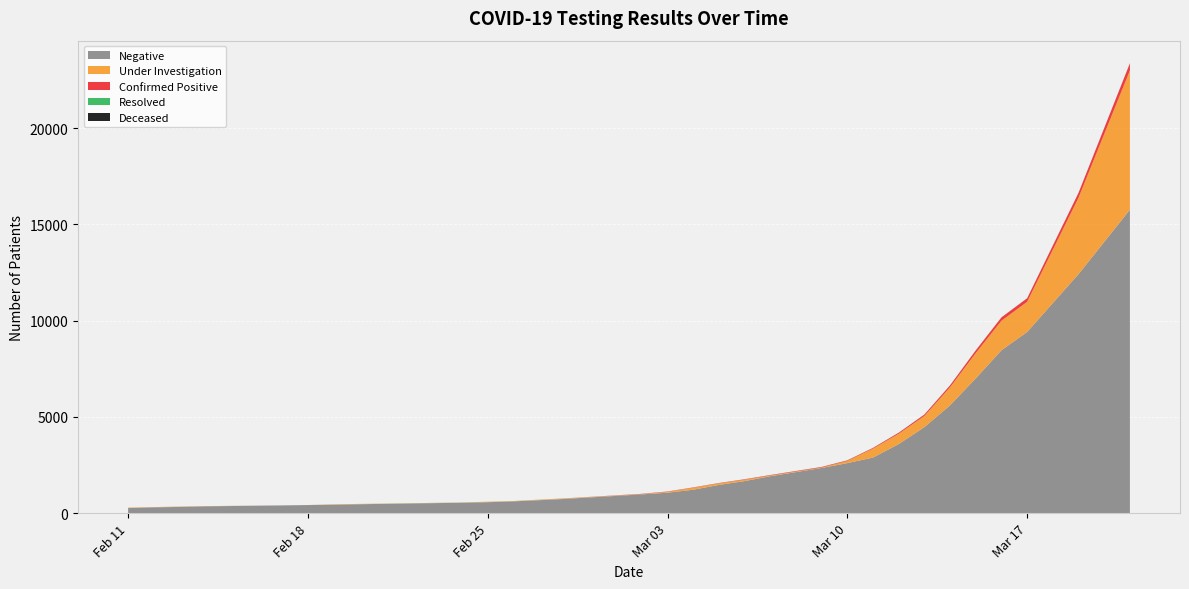

Reading left to right, transcribe all the data shown in this chart.

Negative: 263	301	322	353	399	418	436	462	483	540	568	610	672	739	975	1061	1216	1466	1665	1918	2347	2599	2888	3590	4470	5606	7004	8464	9415	12421	15768
Under Investigation: 19	9	15	8	0	0	17	14	12	9	21	14	21	22	12	45	102	78	72	36	22	112	465	536	580	939	1316	1537	1567	3972	7239
Confirmed Positive: 3	2	2	2	2	2	2	1	0	1	1	2	3	4	15	17	17	18	22	24	30	31	37	54	74	98	140	172	183	251	369
Resolved: 0	1	1	1	1	1	1	2	3	3	3	3	3	3	3	3	3	4	4	4	4	5	5	5	5	5	5	5	5	5	6
Deceased: 0	0	0	0	0	0	0	0	0	0	0	0	0	0	0	0	0	0	0	0	0	0	0	0	0	0	0	0	1	2	2